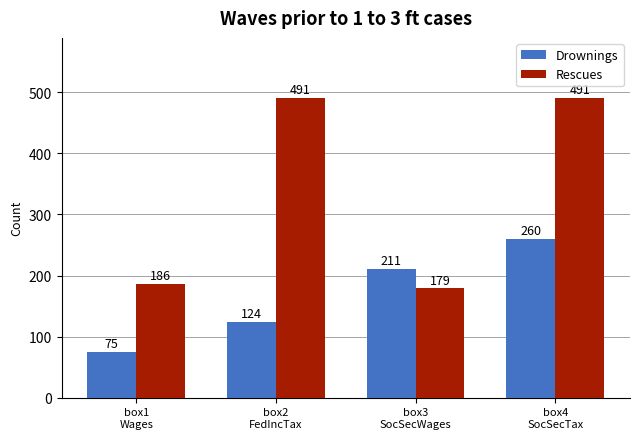

What is the value of the Rescues bar at the 4th from the left?

491